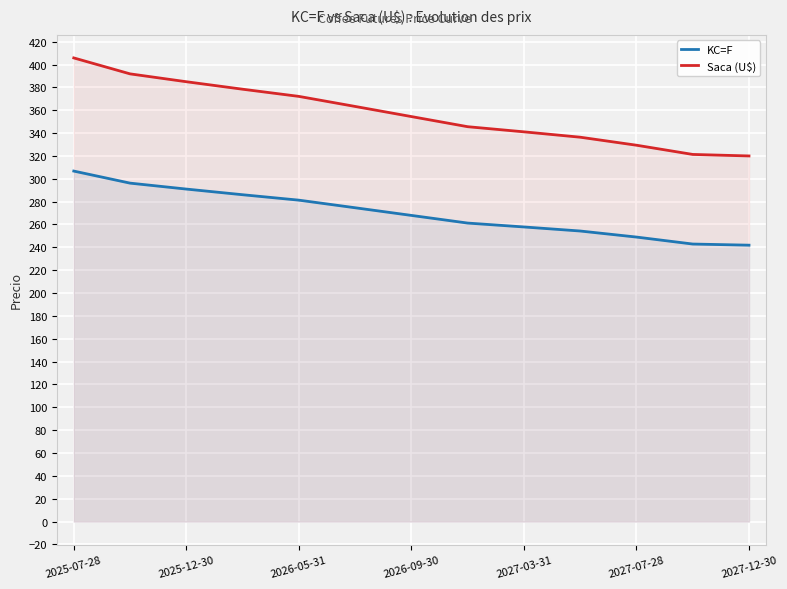

Which series has the widest spread of values?

Saca (U$)